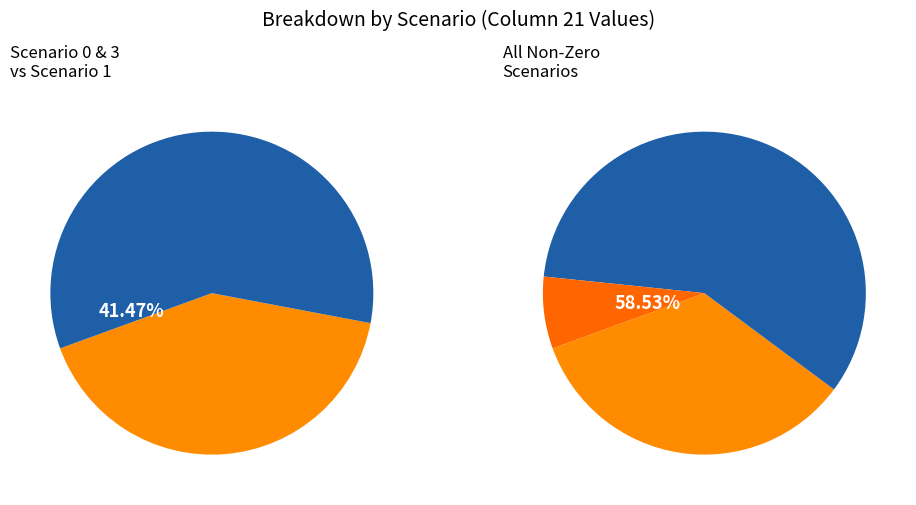

Count the number of slices in the pie.

5